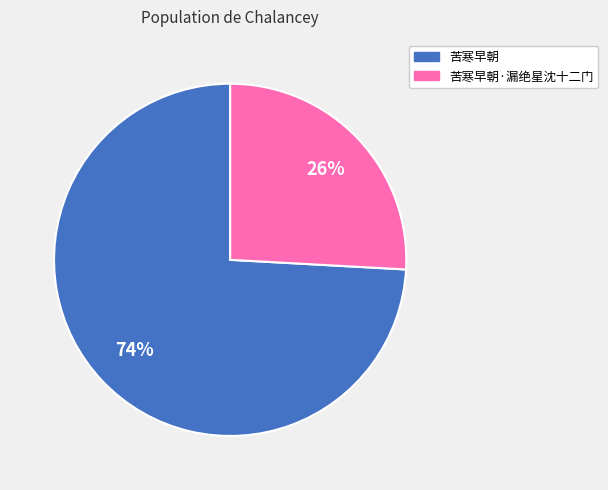

The 苦寒早朝 slice represents 65% of the pie. True or false?

False